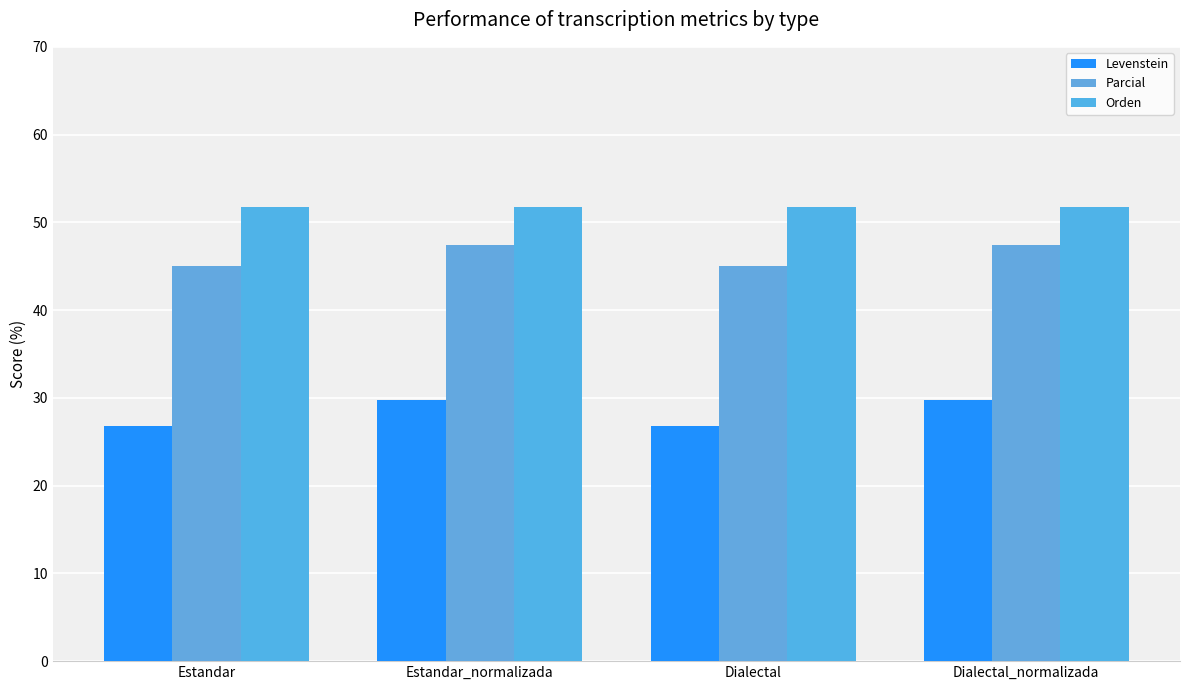

Which series has the largest range (max minus min)?

Levenstein